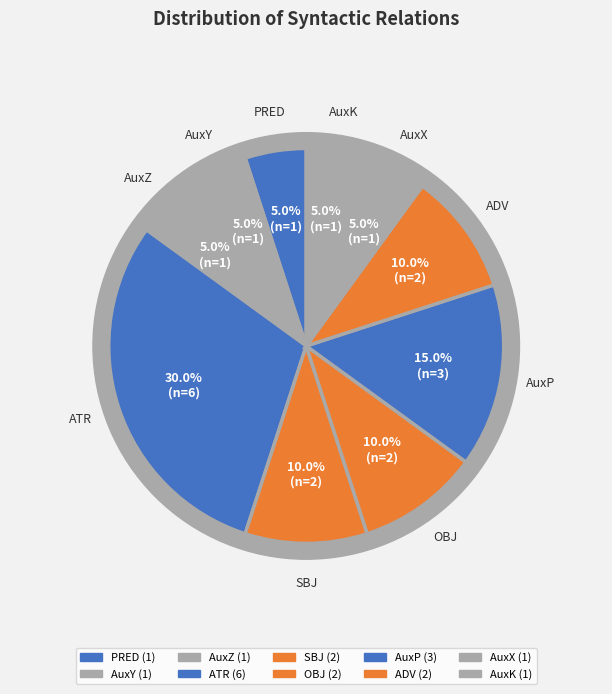

To the nearest percent, what is the average slice percentage?

10%